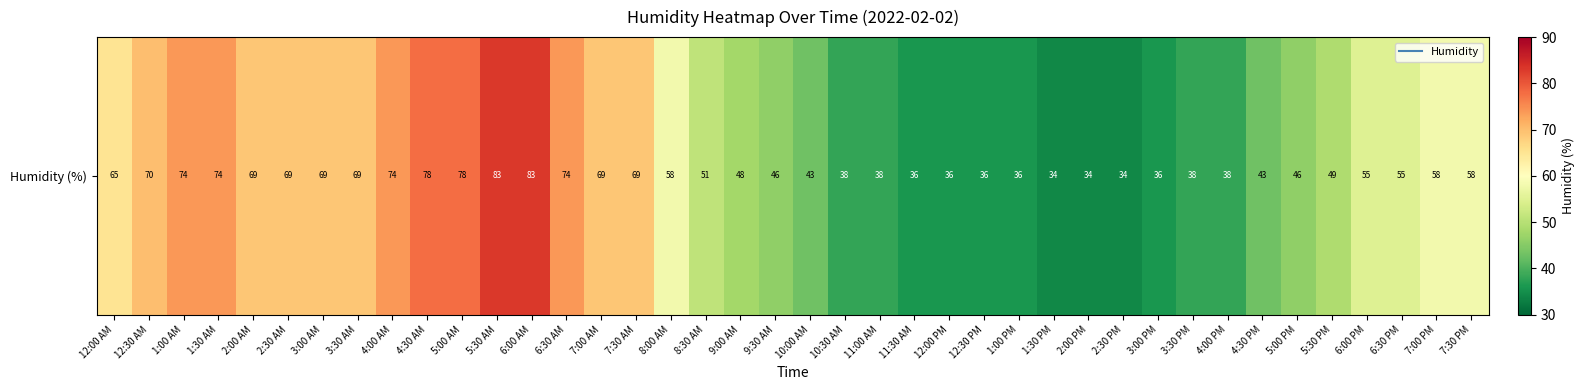

Rank the categories by value from lowest to highest.

1:30 PM, 2:00 PM, 2:30 PM, 11:30 AM, 12:00 PM, 12:30 PM, 1:00 PM, 3:00 PM, 10:30 AM, 11:00 AM, 3:30 PM, 4:00 PM, 10:00 AM, 4:30 PM, 9:30 AM, 5:00 PM, 9:00 AM, 5:30 PM, 8:30 AM, 6:00 PM, 6:30 PM, 8:00 AM, 7:00 PM, 7:30 PM, 12:00 AM, 2:00 AM, 2:30 AM, 3:00 AM, 3:30 AM, 7:00 AM, 7:30 AM, 12:30 AM, 1:00 AM, 1:30 AM, 4:00 AM, 6:30 AM, 4:30 AM, 5:00 AM, 5:30 AM, 6:00 AM